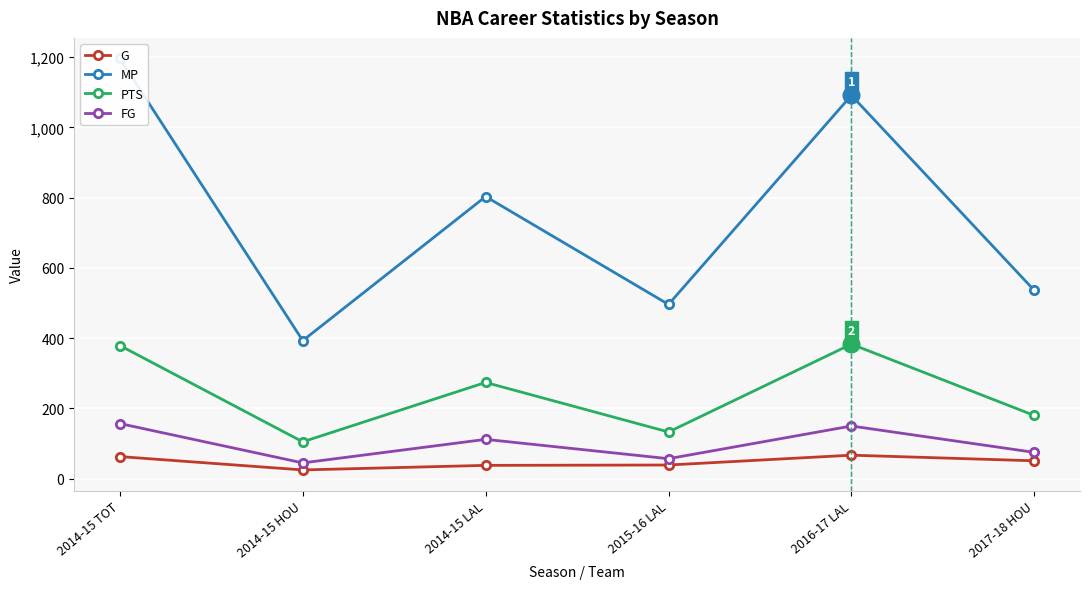

Reading left to right, what are all the values shown in this chart?

G: 63	25	38	39	67	51
MP: 1196	393	803	496	1091	536
PTS: 379	105	274	133	383	180
FG: 157	45	112	57	150	75